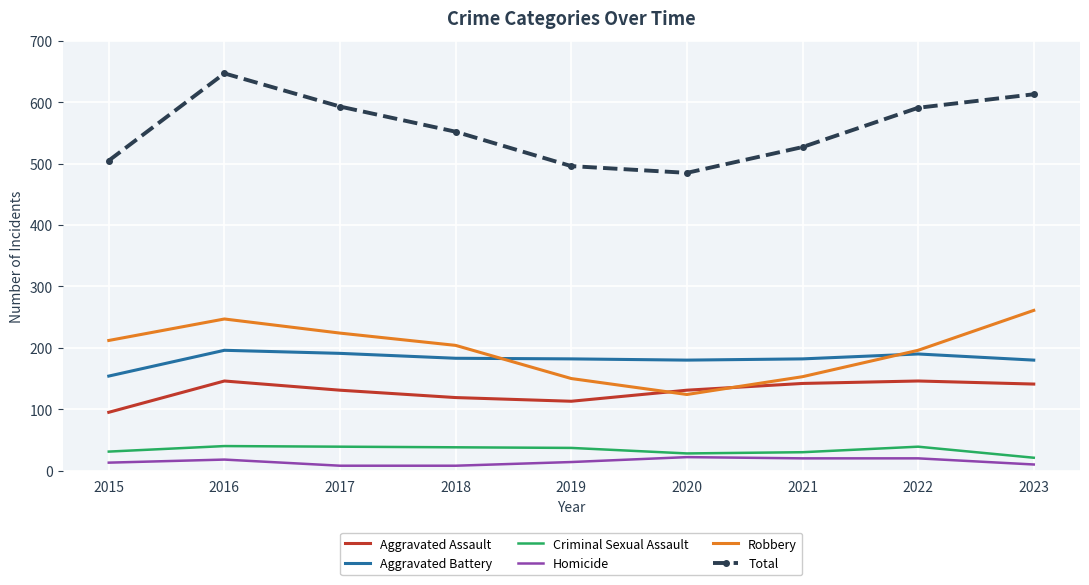

What is the difference between the maximum and second lowest values in the Aggravated Battery series?

16